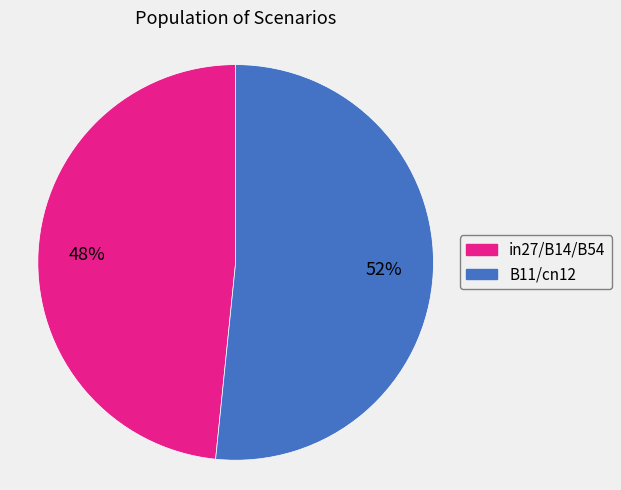

To the nearest percent, what is the average slice percentage?

50%